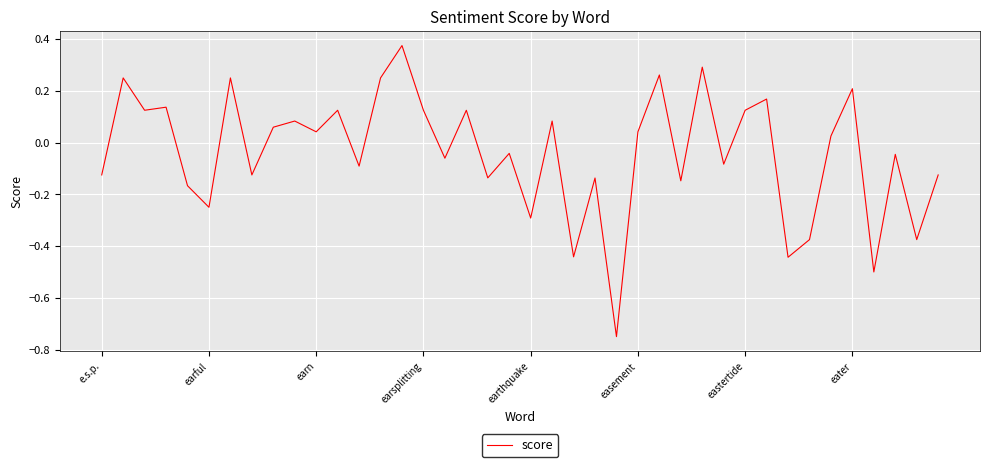

How many values are below 0?

20